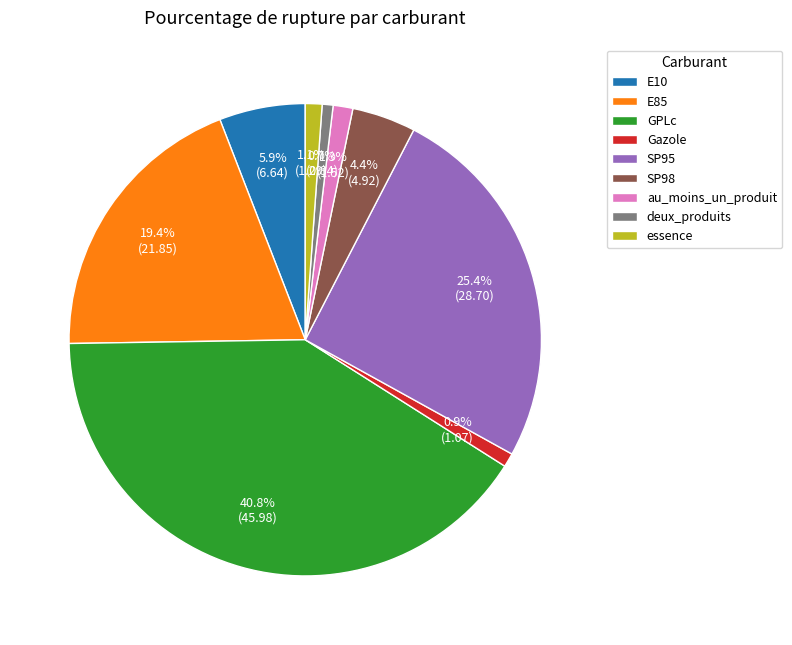

Count the number of slices in the pie.

9